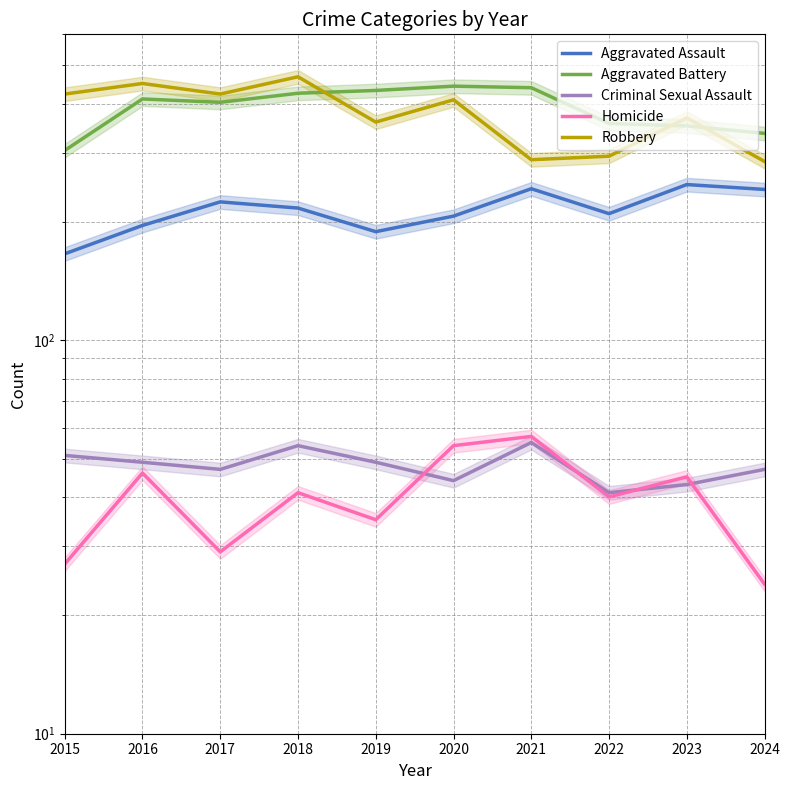

Which series has the largest range (max minus min)?

Robbery